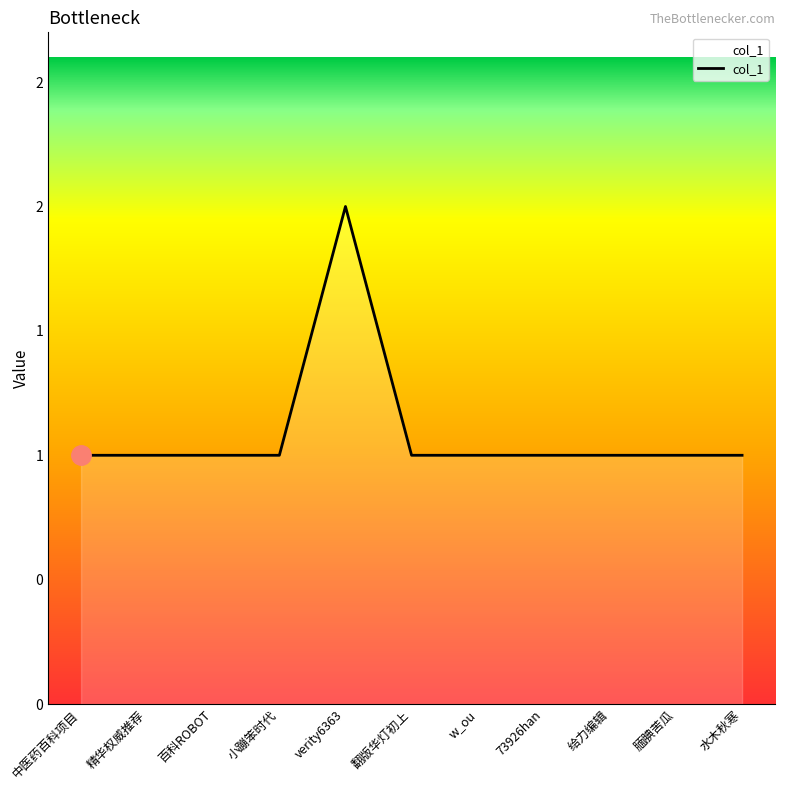

Reading right to left, extract all data points from this chart.

水木秋寒=1	腼腆苦瓜=1	给力编辑=1	73926han=1	w_ou=1	翻版华灯初上=1	verity6363=2	小蹦笨时代=1	百科ROBOT=1	精华权威推荐=1	中医药百科项目=1